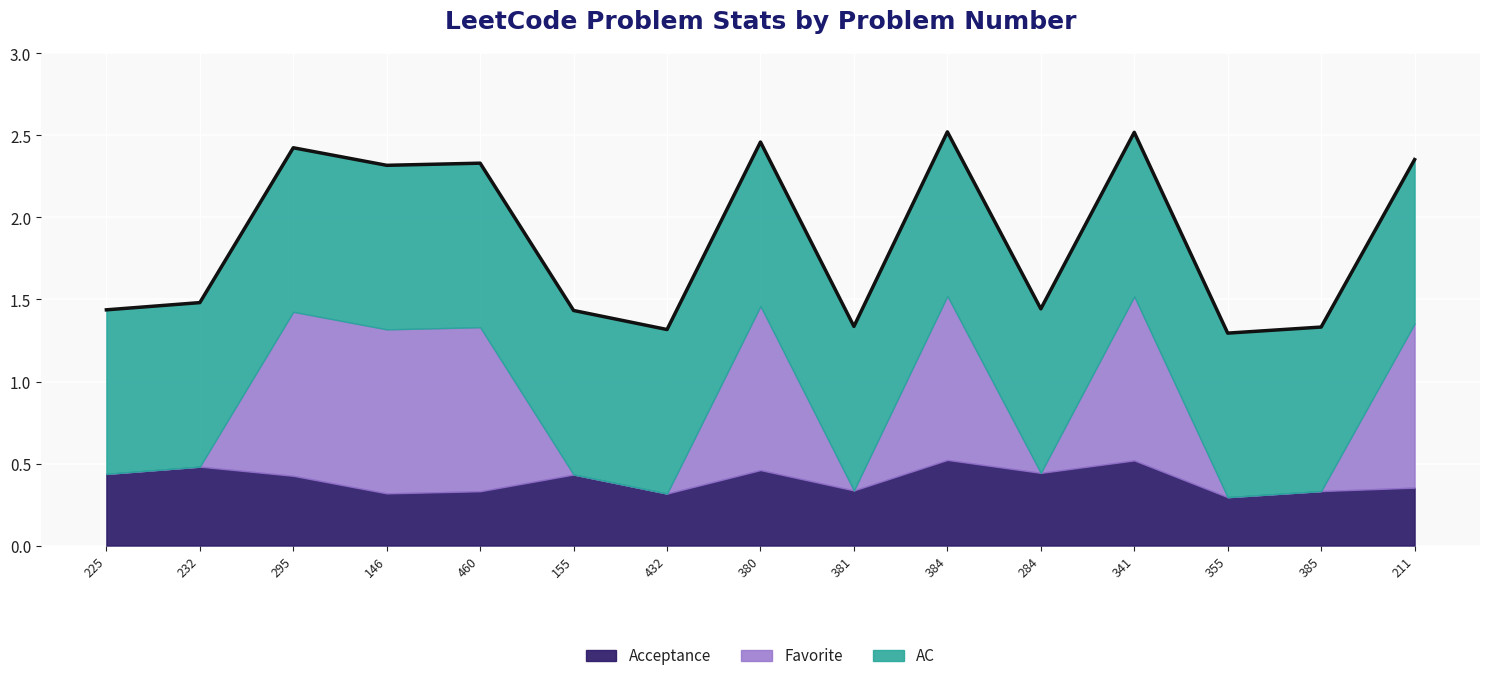

What is the spread (max minus min) of values at 155?

1.0